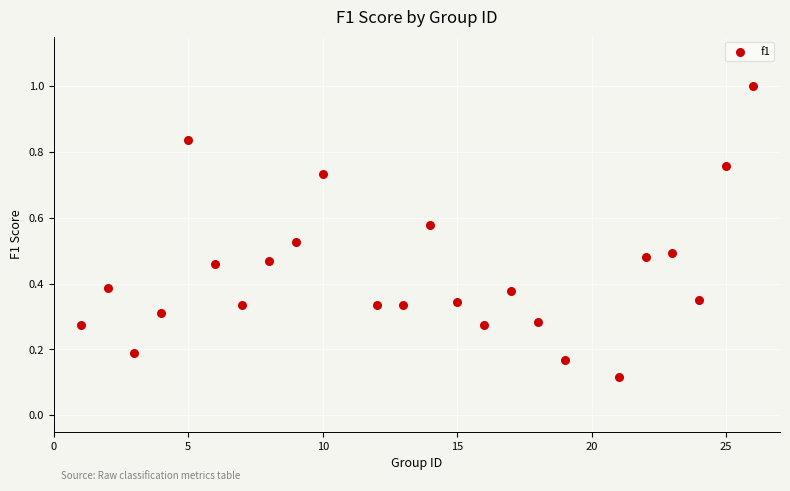

What is the range of X values (max minus min)?

25.0